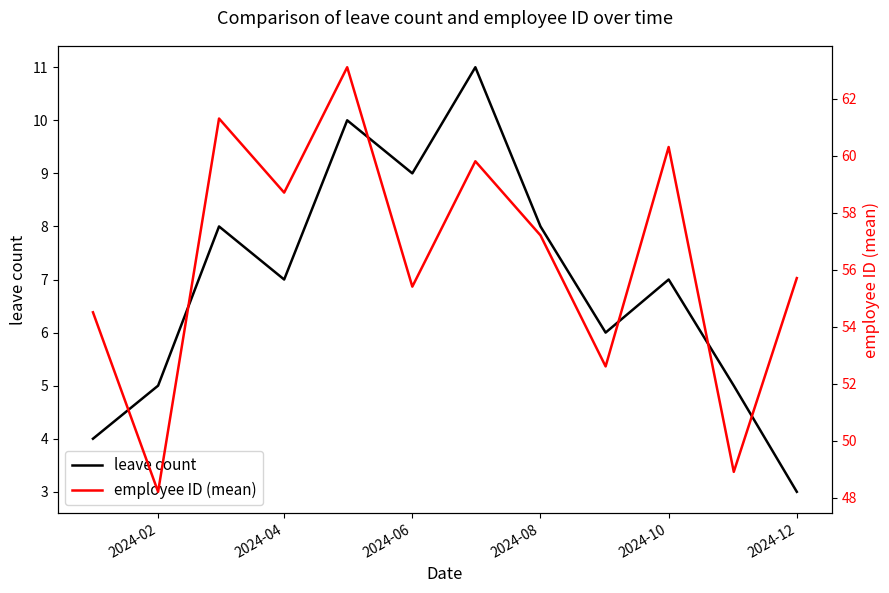

What is the maximum value shown in the chart?

63.1